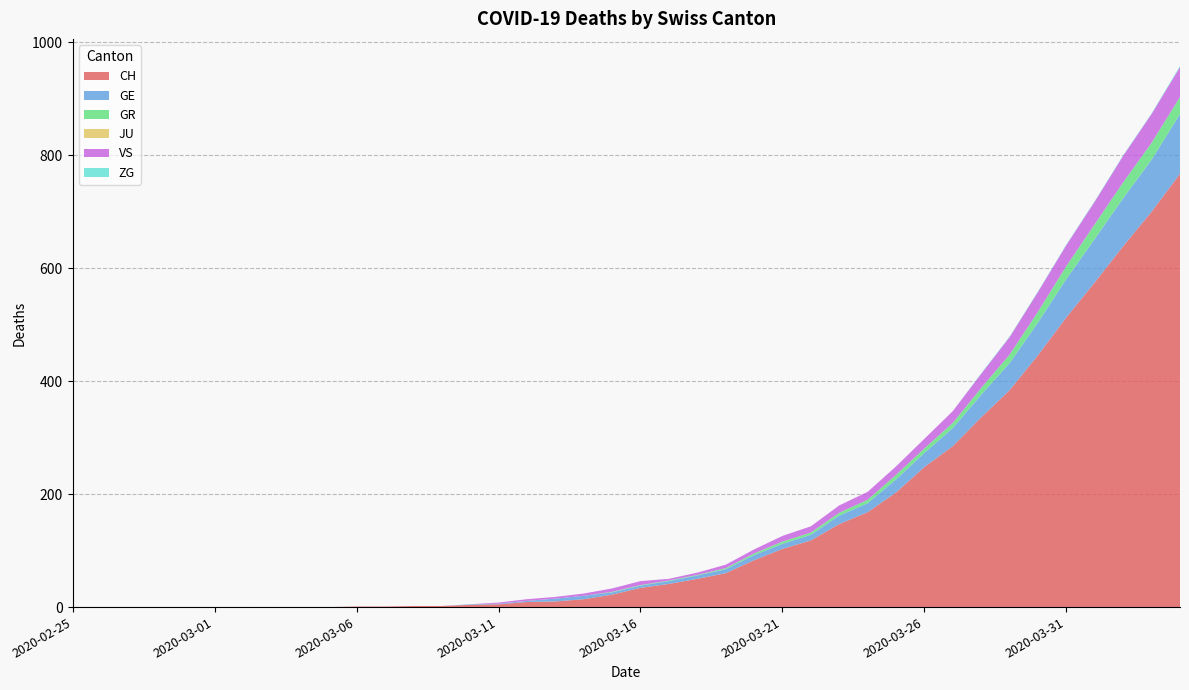

Reading left to right, extract all data points from this chart.

CH: 2020-02-25=0	2020-02-26=0	2020-02-27=0	2020-02-28=0	2020-02-29=0	2020-03-01=0	2020-03-02=0	2020-03-03=0	2020-03-04=0	2020-03-05=0	2020-03-06=1	2020-03-07=1	2020-03-08=2	2020-03-09=2	2020-03-10=4	2020-03-11=5	2020-03-12=9	2020-03-13=10	2020-03-14=14	2020-03-15=22	2020-03-16=34	2020-03-17=41	2020-03-18=50	2020-03-19=60	2020-03-20=83	2020-03-21=103	2020-03-22=118	2020-03-23=147	2020-03-24=168	2020-03-25=203	2020-03-26=248	2020-03-27=285	2020-03-28=336	2020-03-29=384	2020-03-30=446	2020-03-31=513	2020-04-01=575	2020-04-02=639	2020-04-03=700	2020-04-04=767
GE: 2020-02-25=0	2020-02-26=0	2020-02-27=0	2020-02-28=0	2020-02-29=0	2020-03-01=0	2020-03-02=0	2020-03-03=0	2020-03-04=0	2020-03-05=0	2020-03-06=0	2020-03-07=0	2020-03-08=0	2020-03-09=0	2020-03-10=1	2020-03-11=1	2020-03-12=2	2020-03-13=5	2020-03-14=6	2020-03-15=4	2020-03-16=4	2020-03-17=5	2020-03-18=6	2020-03-19=7	2020-03-20=9	2020-03-21=9	2020-03-22=10	2020-03-23=15	2020-03-24=16	2020-03-25=23	2020-03-26=25	2020-03-27=32	2020-03-28=40	2020-03-29=48	2020-03-30=58	2020-03-31=68	2020-04-01=77	2020-04-02=85	2020-04-03=92	2020-04-04=106
GR: 2020-02-25=0	2020-02-26=0	2020-02-27=0	2020-02-28=0	2020-02-29=0	2020-03-01=0	2020-03-02=0	2020-03-03=0	2020-03-04=0	2020-03-05=0	2020-03-06=0	2020-03-07=0	2020-03-08=0	2020-03-09=0	2020-03-10=0	2020-03-11=0	2020-03-12=0	2020-03-13=0	2020-03-14=0	2020-03-15=1	2020-03-16=1	2020-03-17=1	2020-03-18=1	2020-03-19=2	2020-03-20=3	2020-03-21=4	2020-03-22=4	2020-03-23=5	2020-03-24=6	2020-03-25=8	2020-03-26=8	2020-03-27=9	2020-03-28=12	2020-03-29=15	2020-03-30=19	2020-03-31=23	2020-04-01=26	2020-04-02=28	2020-04-03=30	2020-04-04=30
JU: 2020-02-25=0	2020-02-26=0	2020-02-27=0	2020-02-28=0	2020-02-29=0	2020-03-01=0	2020-03-02=0	2020-03-03=0	2020-03-04=0	2020-03-05=0	2020-03-06=0	2020-03-07=0	2020-03-08=0	2020-03-09=0	2020-03-10=0	2020-03-11=0	2020-03-12=0	2020-03-13=0	2020-03-14=0	2020-03-15=0	2020-03-16=0	2020-03-17=0	2020-03-18=0	2020-03-19=0	2020-03-20=0	2020-03-21=0	2020-03-22=0	2020-03-23=0	2020-03-24=0	2020-03-25=0	2020-03-26=0	2020-03-27=0	2020-03-28=0	2020-03-29=0	2020-03-30=0	2020-03-31=0	2020-04-01=0	2020-04-02=0	2020-04-03=0	2020-04-04=0
VS: 2020-02-25=0	2020-02-26=0	2020-02-27=0	2020-02-28=0	2020-02-29=0	2020-03-01=0	2020-03-02=0	2020-03-03=0	2020-03-04=0	2020-03-05=0	2020-03-06=0	2020-03-07=0	2020-03-08=0	2020-03-09=0	2020-03-10=0	2020-03-11=2	2020-03-12=3	2020-03-13=3	2020-03-14=4	2020-03-15=6	2020-03-16=7	2020-03-17=3	2020-03-18=4	2020-03-19=6	2020-03-20=7	2020-03-21=10	2020-03-22=11	2020-03-23=13	2020-03-24=14	2020-03-25=15	2020-03-26=17	2020-03-27=21	2020-03-28=25	2020-03-29=31	2020-03-30=35	2020-03-31=37	2020-04-01=40	2020-04-02=47	2020-04-03=51	2020-04-04=53
ZG: 2020-02-25=0	2020-02-26=0	2020-02-27=0	2020-02-28=0	2020-02-29=0	2020-03-01=0	2020-03-02=0	2020-03-03=0	2020-03-04=0	2020-03-05=0	2020-03-06=0	2020-03-07=0	2020-03-08=0	2020-03-09=0	2020-03-10=0	2020-03-11=0	2020-03-12=0	2020-03-13=0	2020-03-14=0	2020-03-15=0	2020-03-16=0	2020-03-17=0	2020-03-18=0	2020-03-19=0	2020-03-20=0	2020-03-21=0	2020-03-22=0	2020-03-23=0	2020-03-24=0	2020-03-25=0	2020-03-26=0	2020-03-27=0	2020-03-28=1	2020-03-29=1	2020-03-30=1	2020-03-31=1	2020-04-01=1	2020-04-02=1	2020-04-03=1	2020-04-04=2